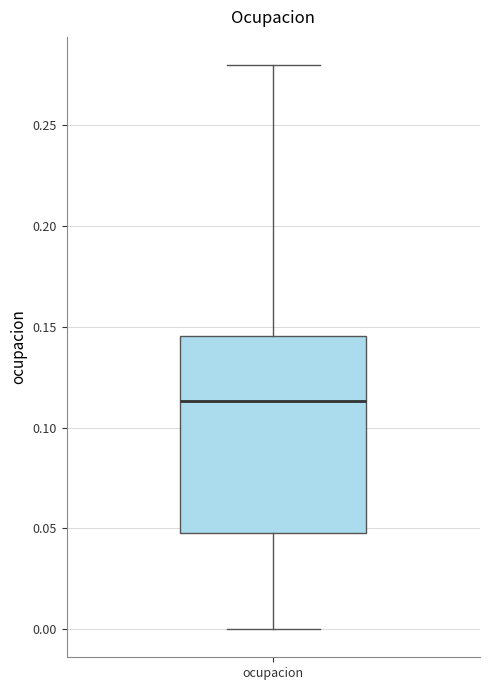

Read this box plot against the y-axis: the position of the median line, the range covered by the box, and the ends of both whiskers. The values are not printed on the chart, so give them approximately, as read against the axis.

median 0.115, box 0.045 to 0.145, whiskers 0.000 to 0.280